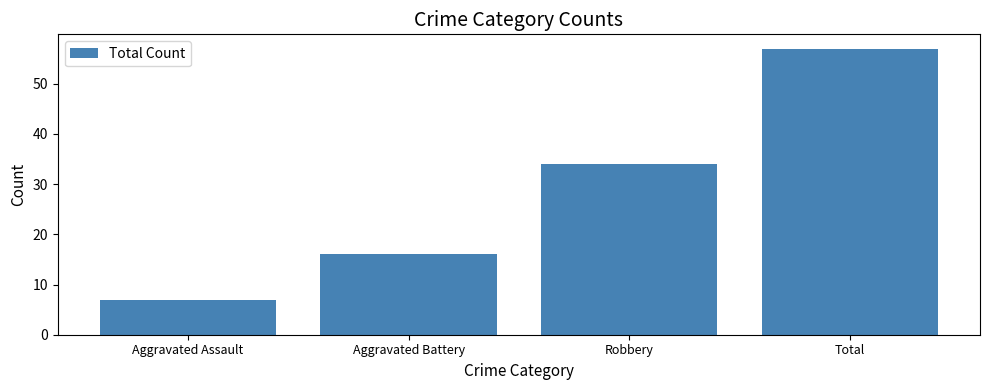

What is the ratio of the value at Aggravated Battery to the value at Total?

0.3